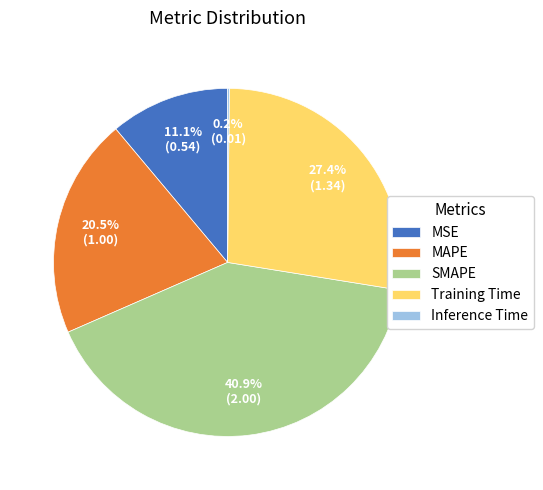

Which category has the biggest portion of the pie?

SMAPE